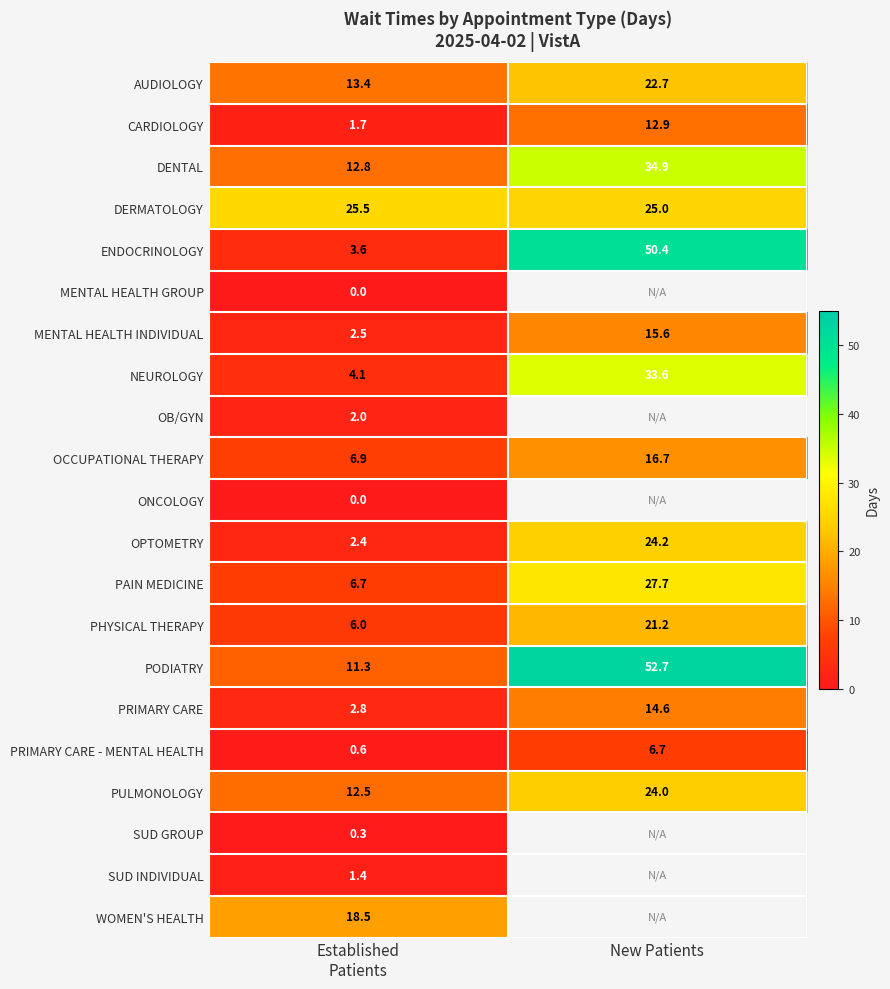

What is the greatest value displayed?

52.7